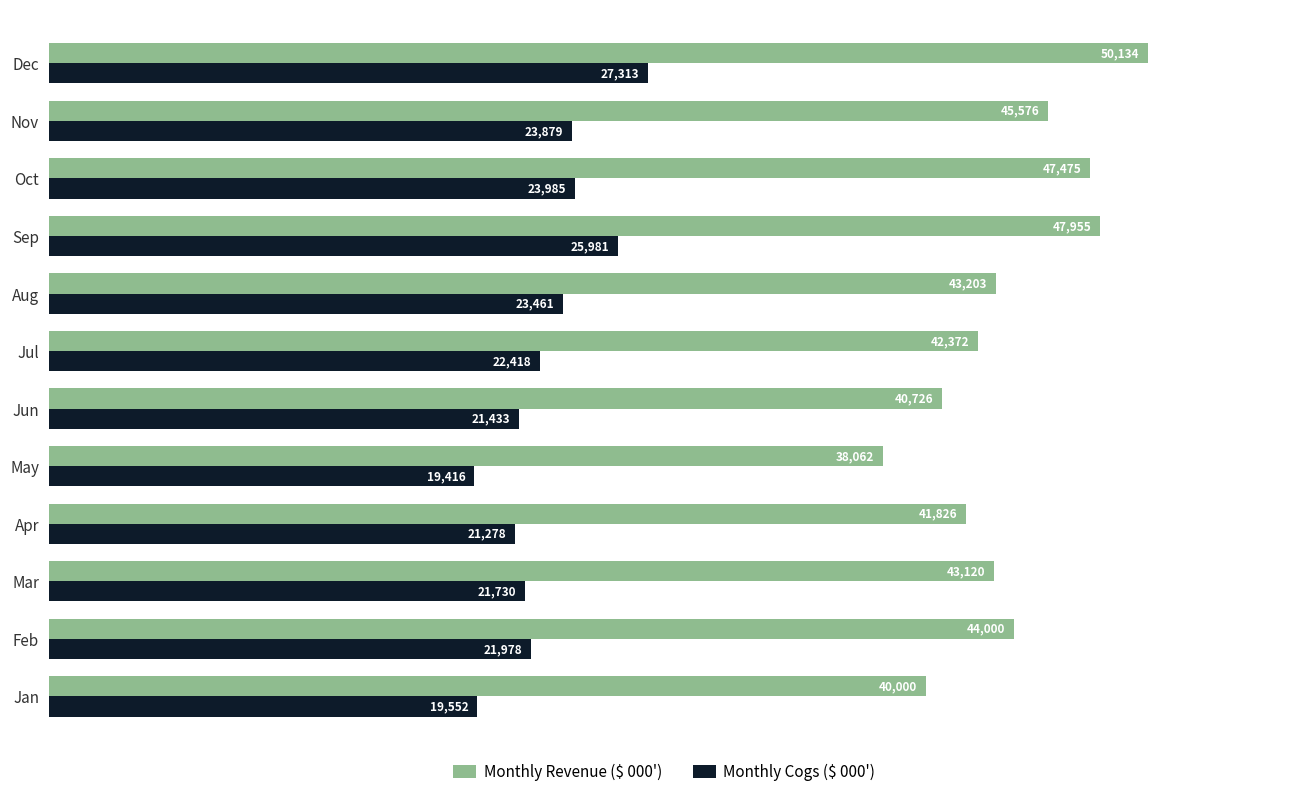

List the labels in order of Monthly Revenue ($ 000') value, smallest first.

May, Jan, Jun, Apr, Jul, Mar, Aug, Feb, Nov, Oct, Sep, Dec